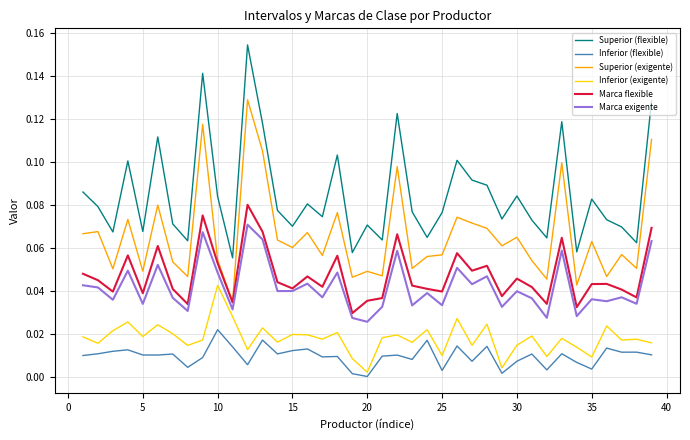

True or false: Marca flexible and Superior (flexible) intersect in this chart.

False